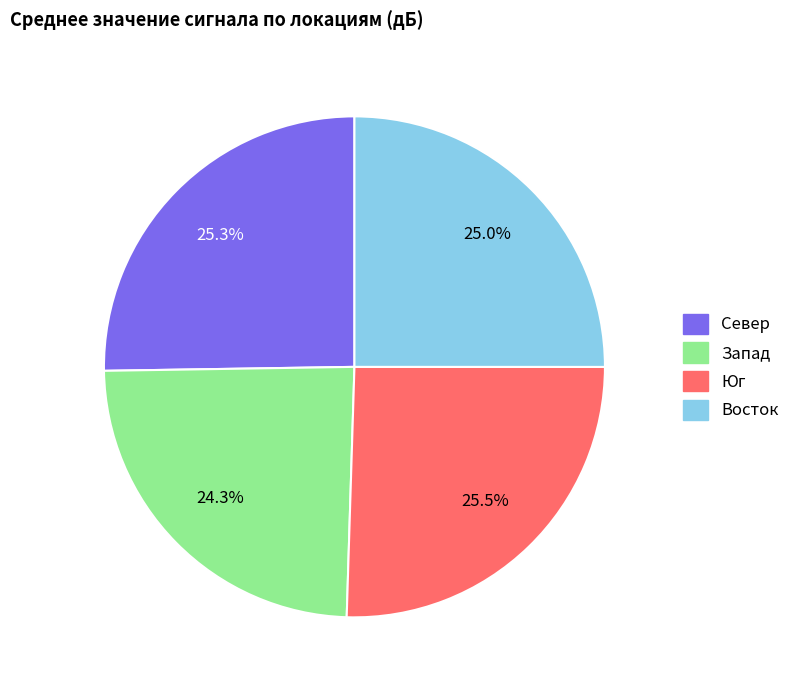

How many segments does this pie chart have?

4